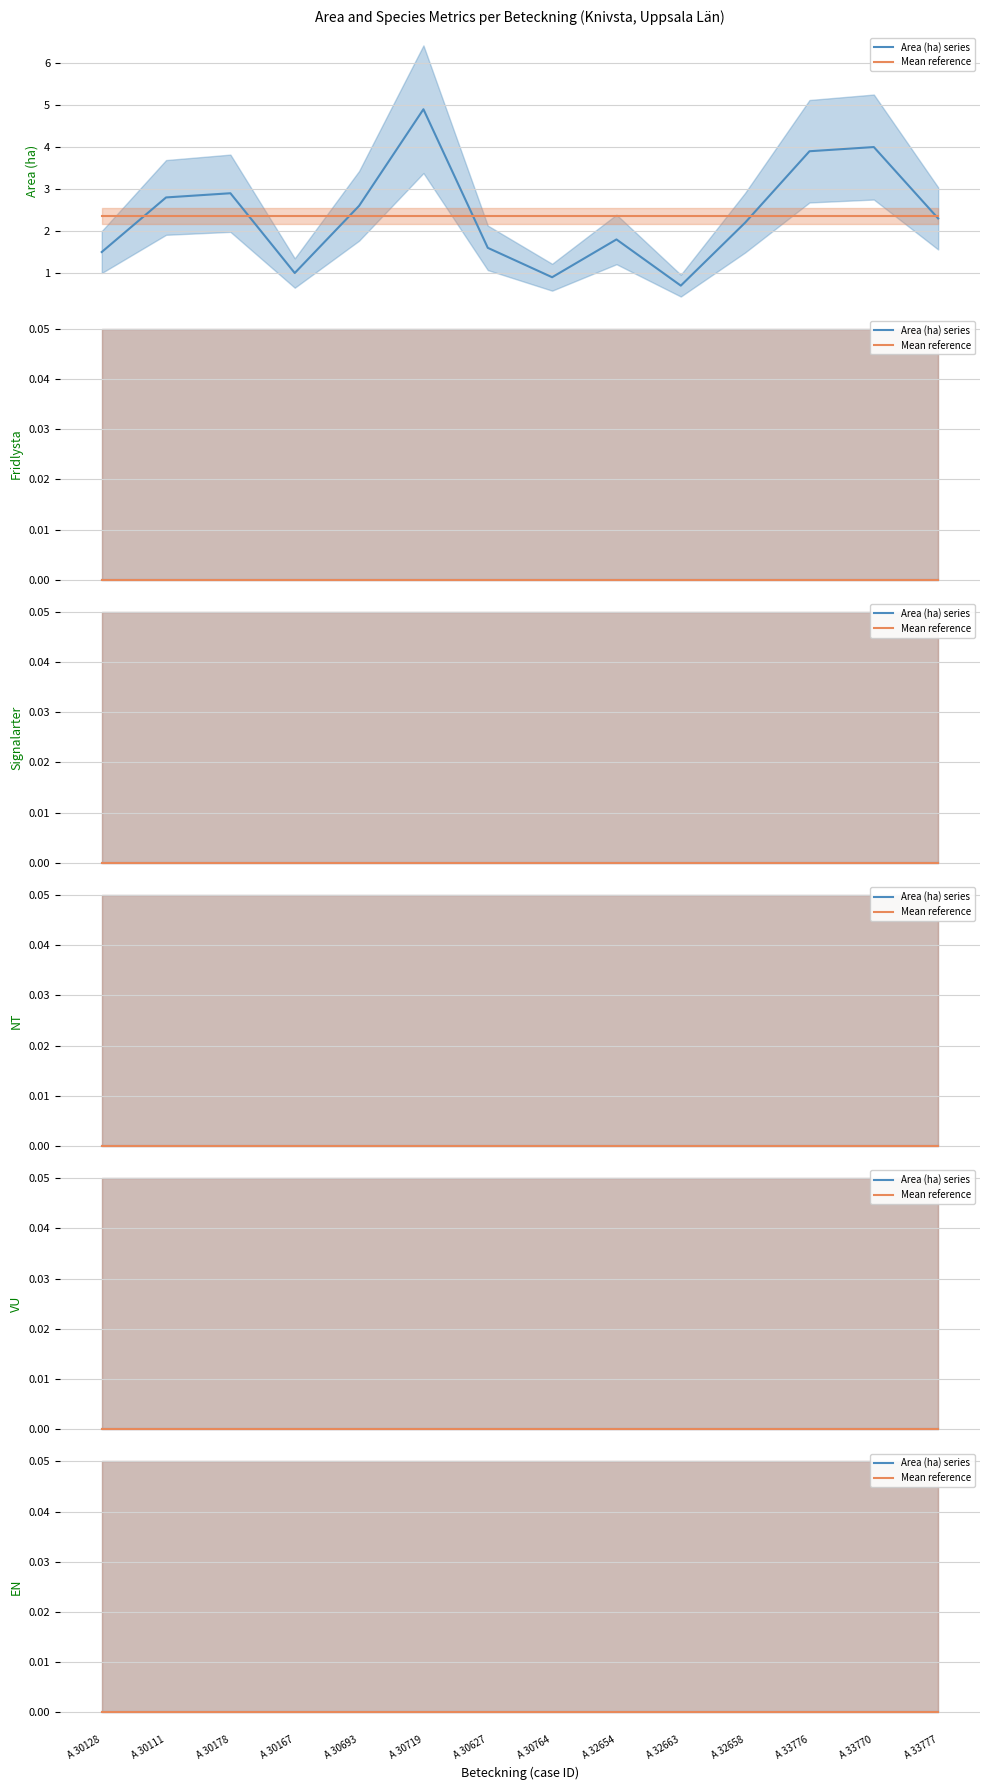

Is it true that EN equals 0.0 at A 32663?

True